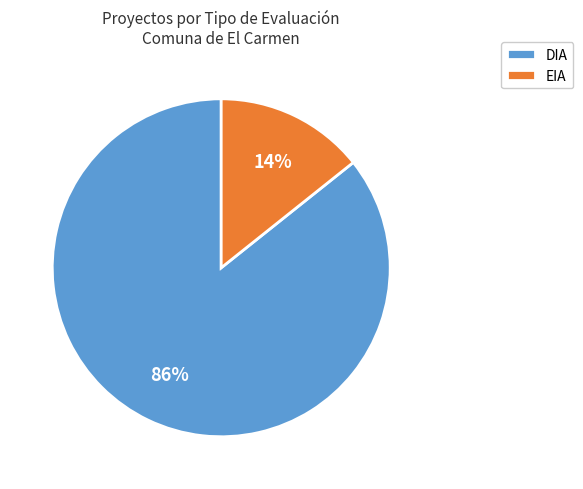

To the nearest percent, what portion does EIA represent?

14%